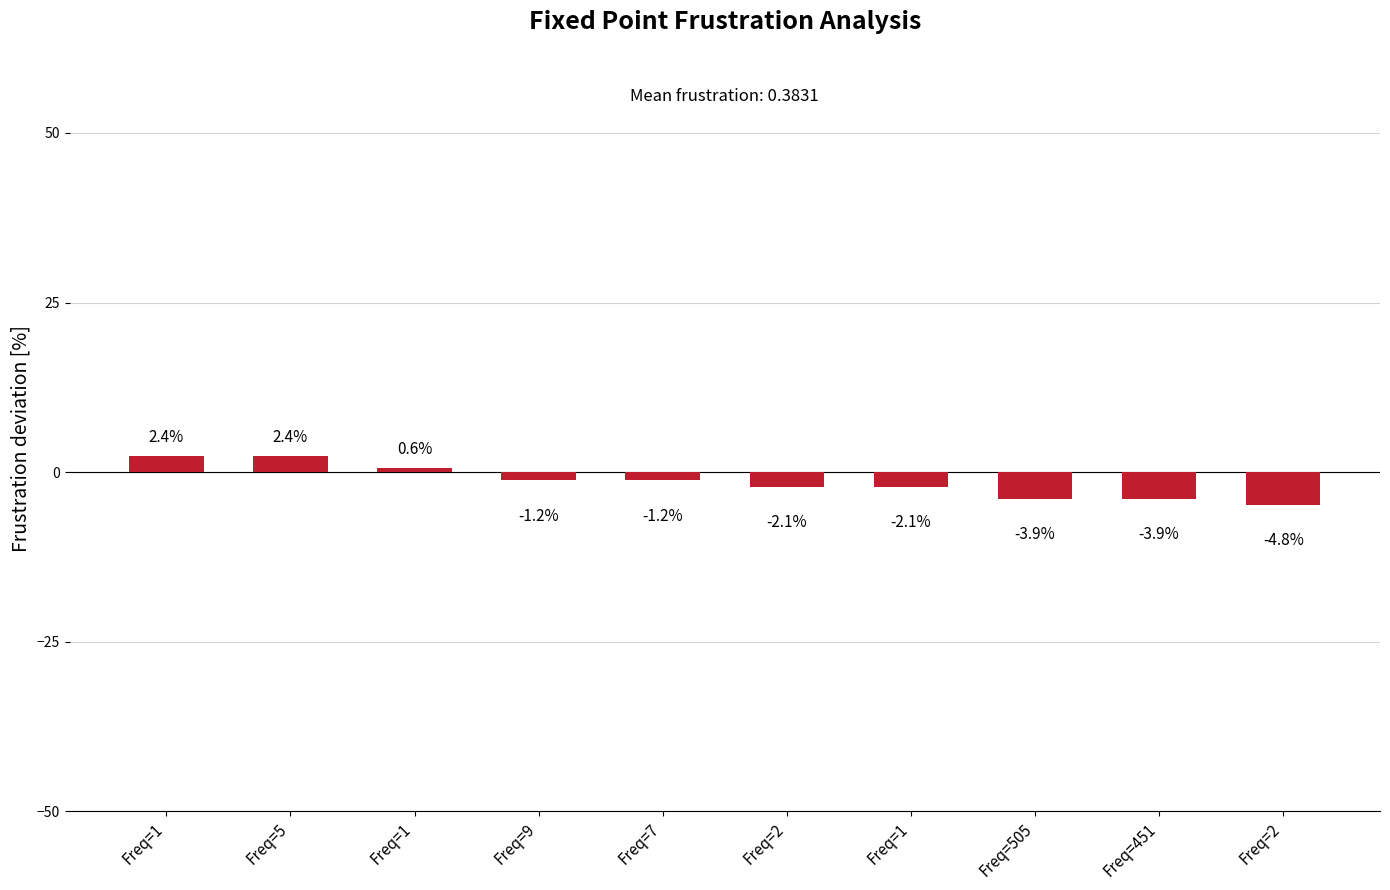

What is the approximate value at Freq=5?

2.4